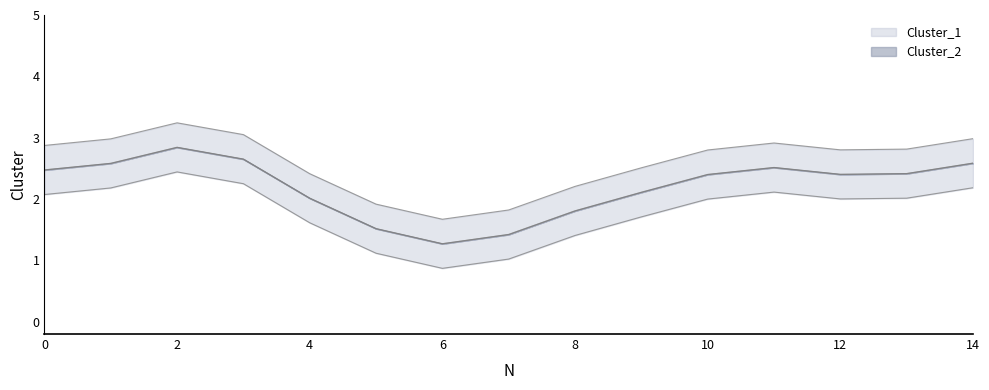

Which series has the widest spread of values?

Cluster_1